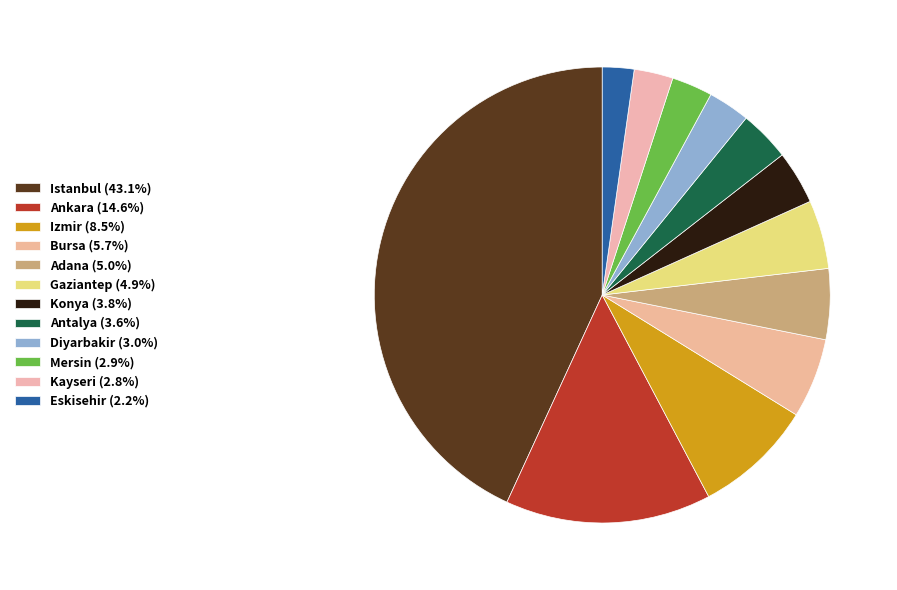

To the nearest percent, what portion does Kayseri represent?

3%